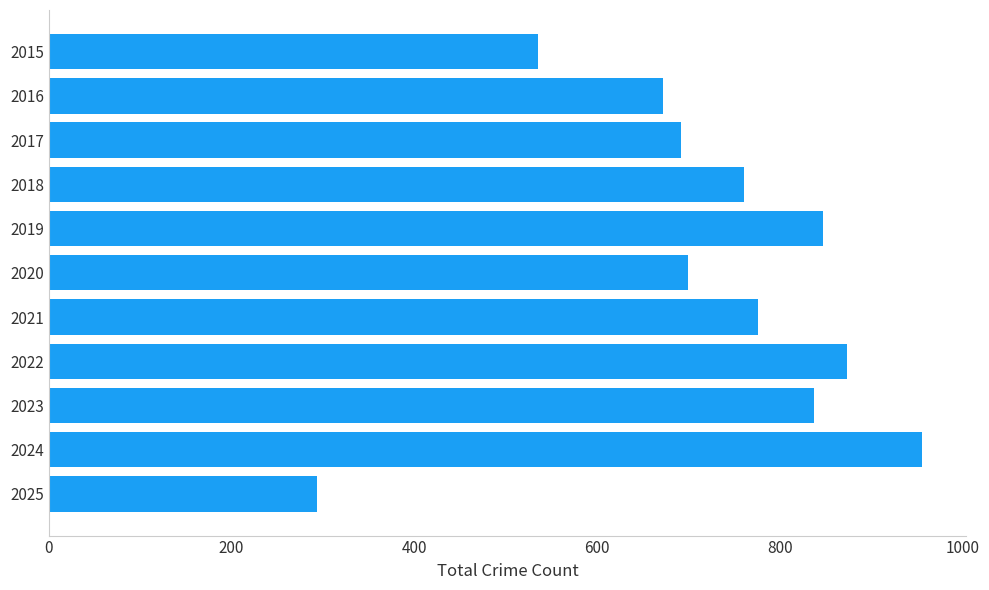

What is the value of the 8th bar from the top?

874